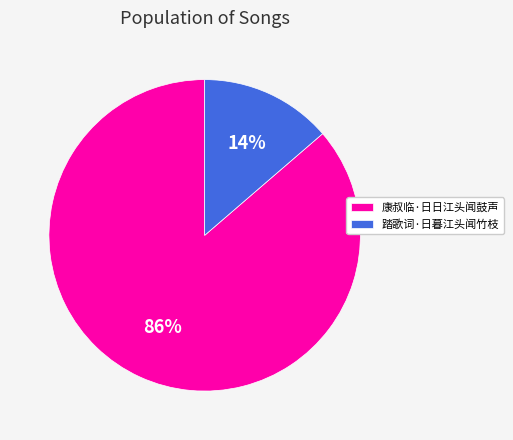

Does any single category account for the majority?

Yes